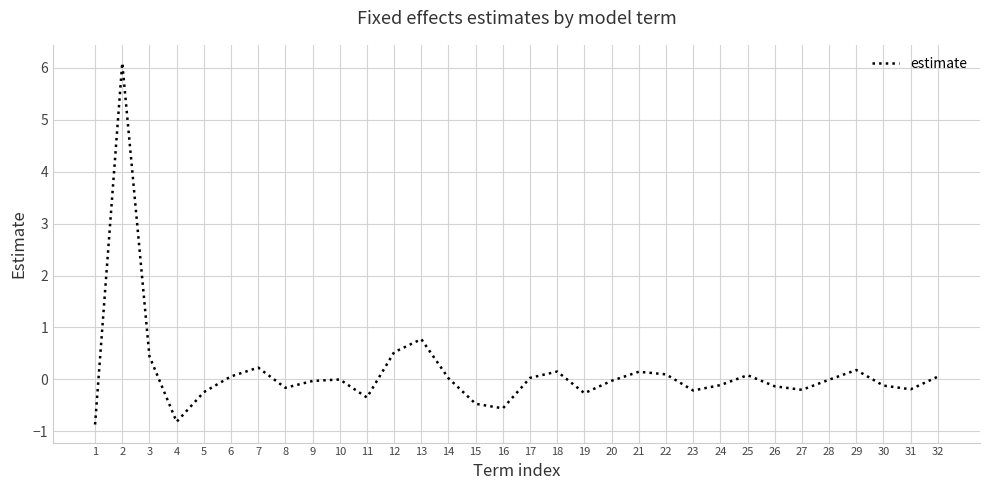

What is the minimum value shown in the chart?

-0.9